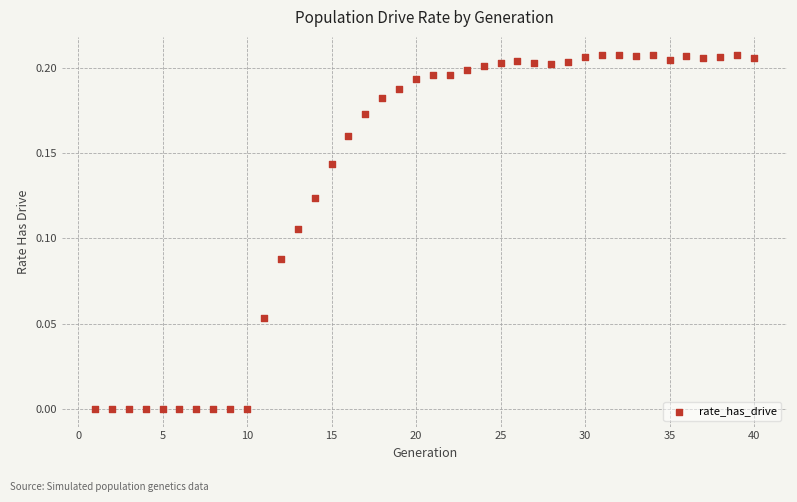

What is the range of X values (max minus min)?

39.0